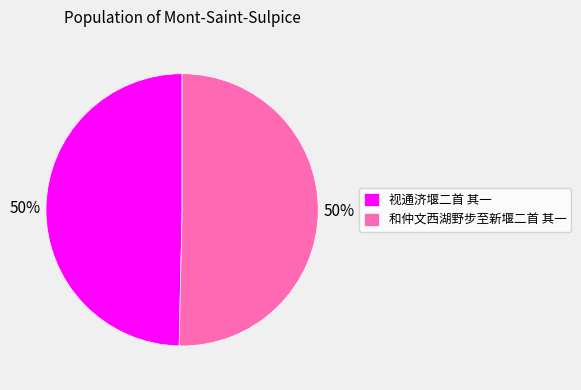

To the nearest percent, what is the combined percentage of 视通济堰二首 其一 and 和仲文西湖野步至新堰二首 其一?

100%